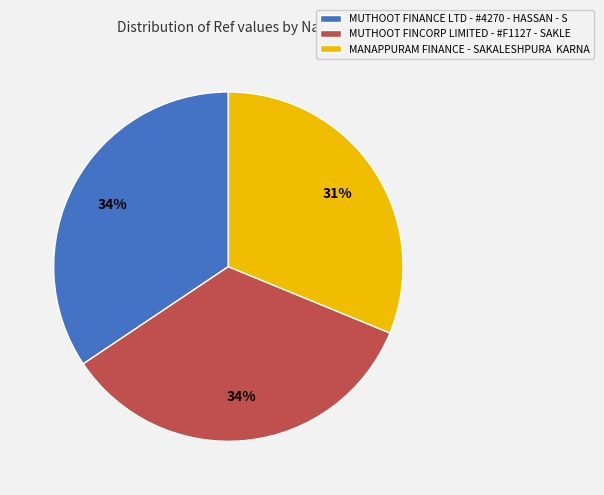

Count the number of slices in the pie.

3